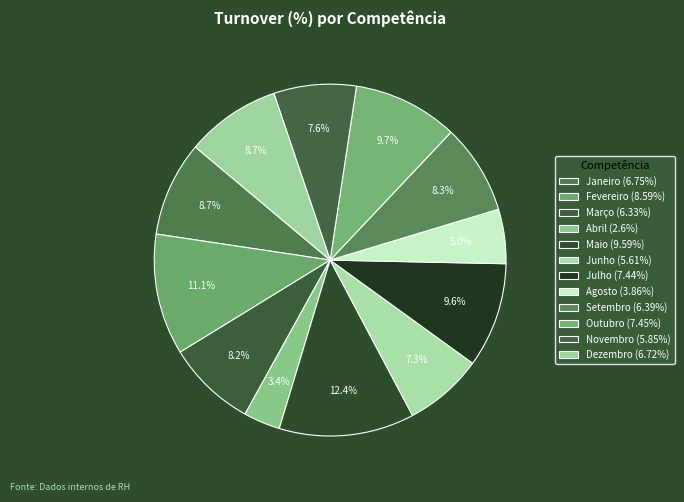

What percentage is the Maio slice, to the nearest percent?

12%